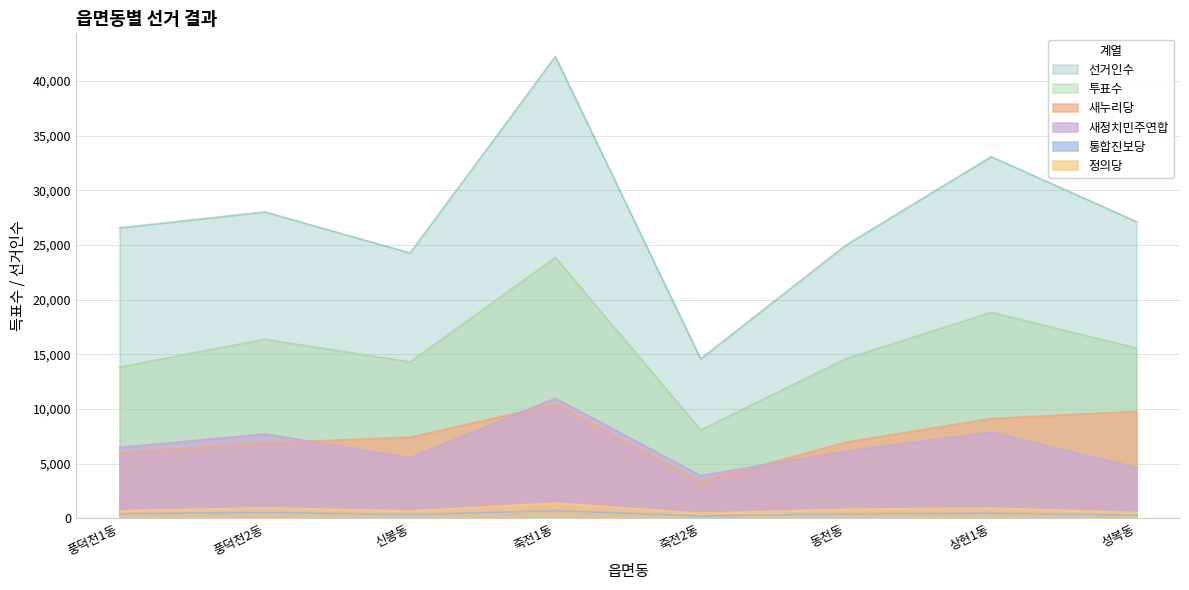

The value of 새정치민주연합 at 성복동 is 4664. True or false?

True